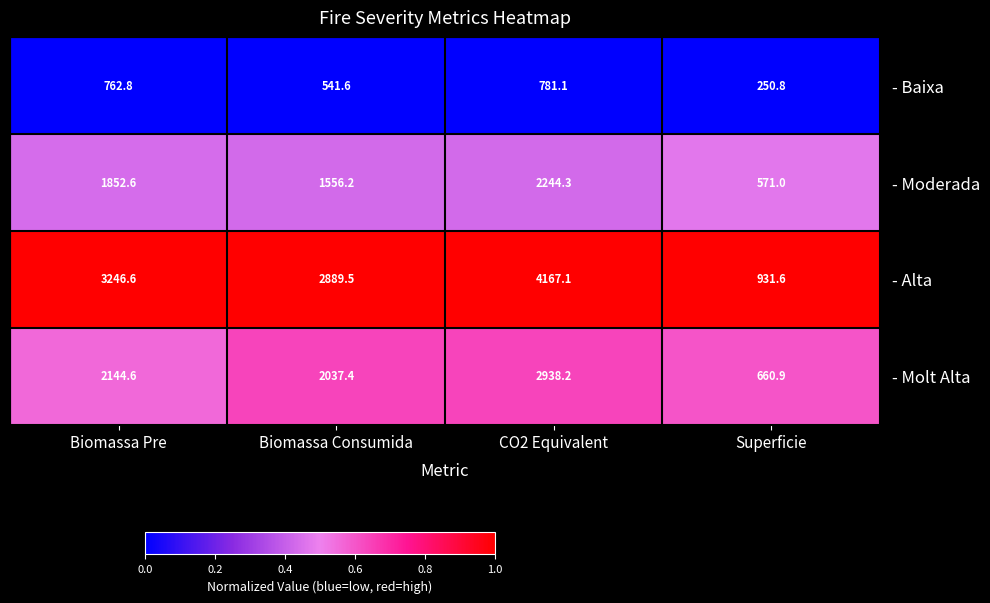

At Biomassa Consumida, list the series in order from smallest to largest.

- Baixa, - Moderada, - Molt Alta, - Alta